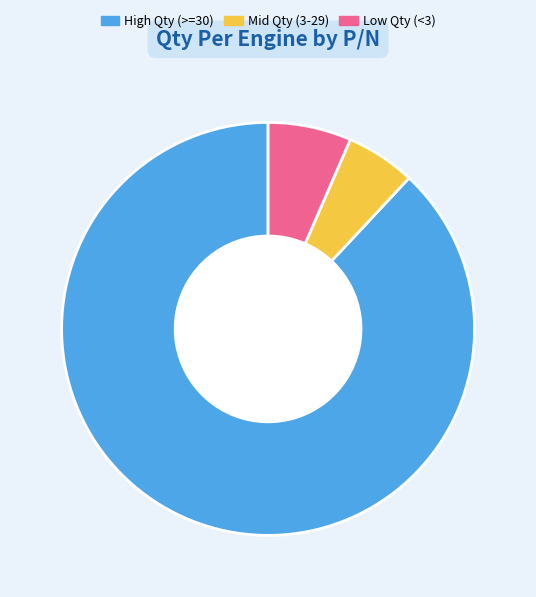

Rank the categories by value from highest to lowest.

High Qty (>=30), Low Qty (<3), Mid Qty (3-29)